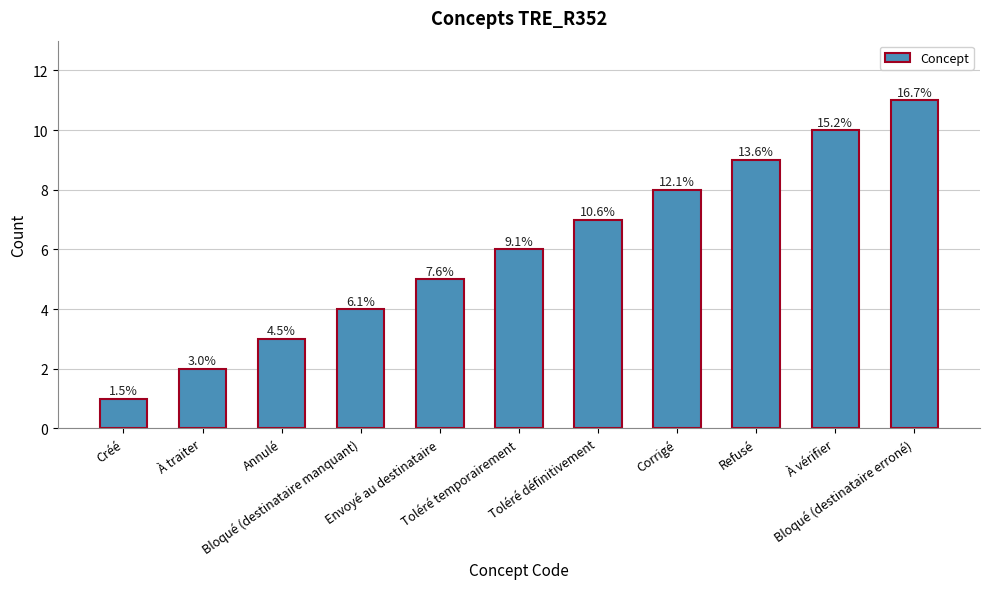

Are the bars horizontal?

No